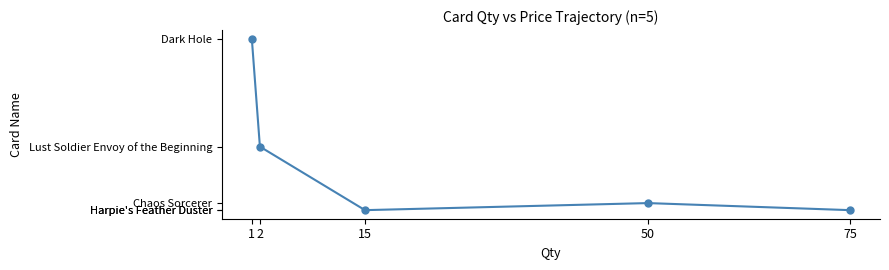

Does the chart have visible grid lines?

No